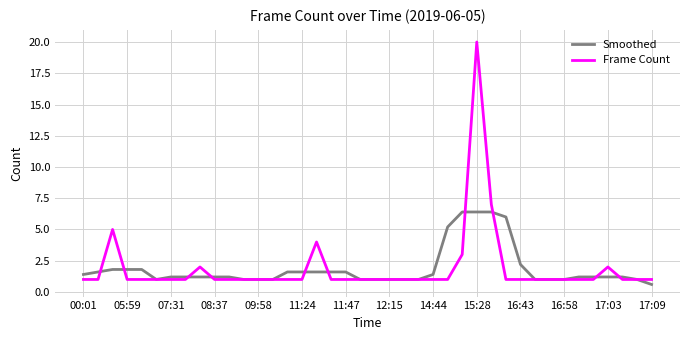

How many lines are shown in the chart?

2